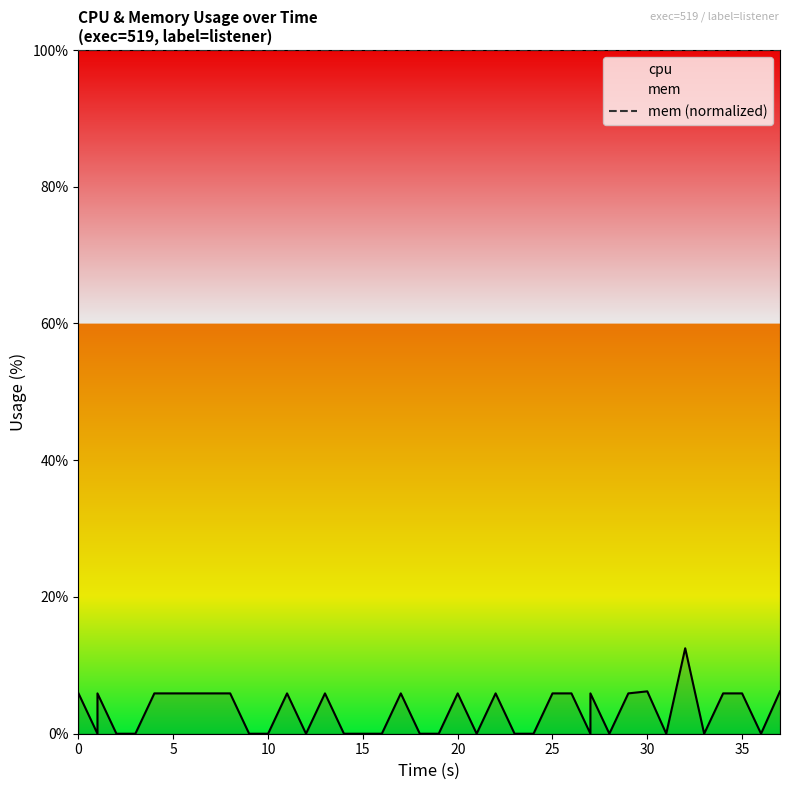

Rank the series by their average value, from lowest to highest.

cpu, mem (normalized)